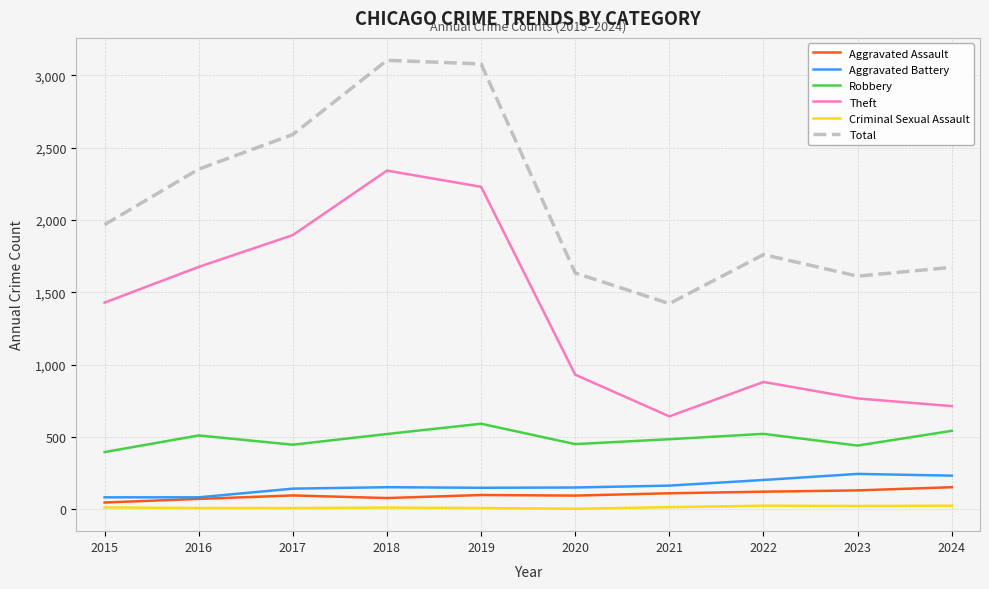

True or false: Criminal Sexual Assault has a value of 22 at 2023.

True